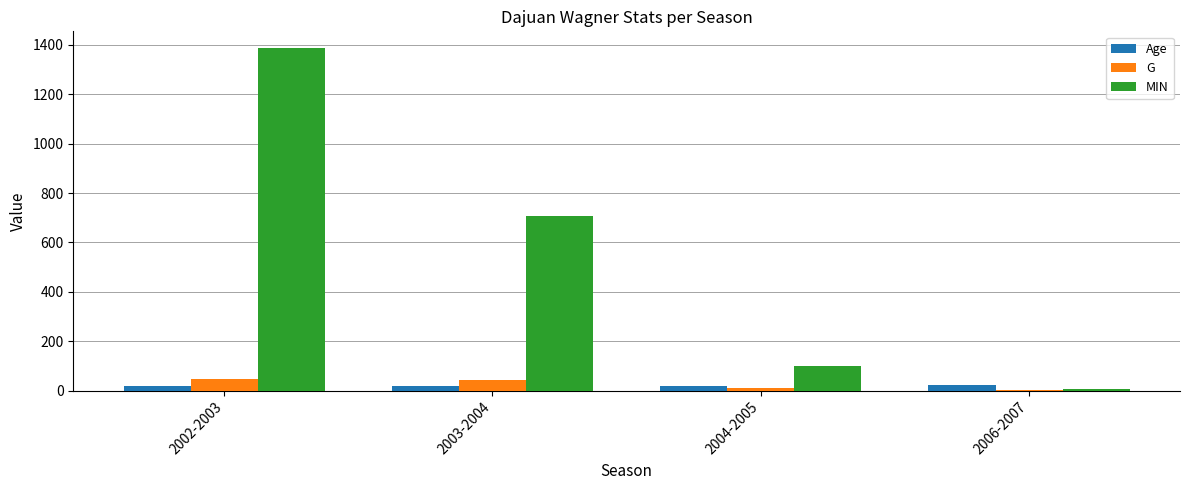

Count the number of categories in the chart.

4